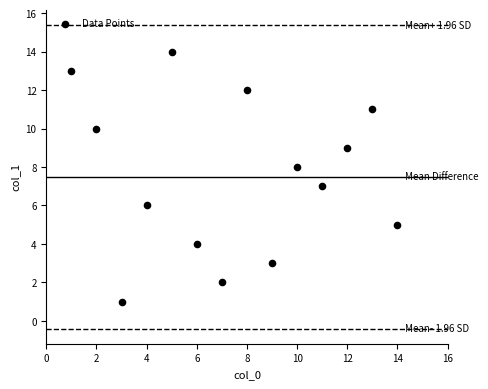

What is the range of X values (max minus min)?

13